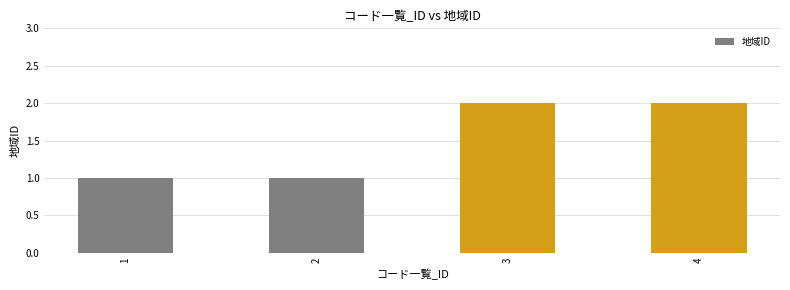

Is it true that the value at 3 is 1?

False